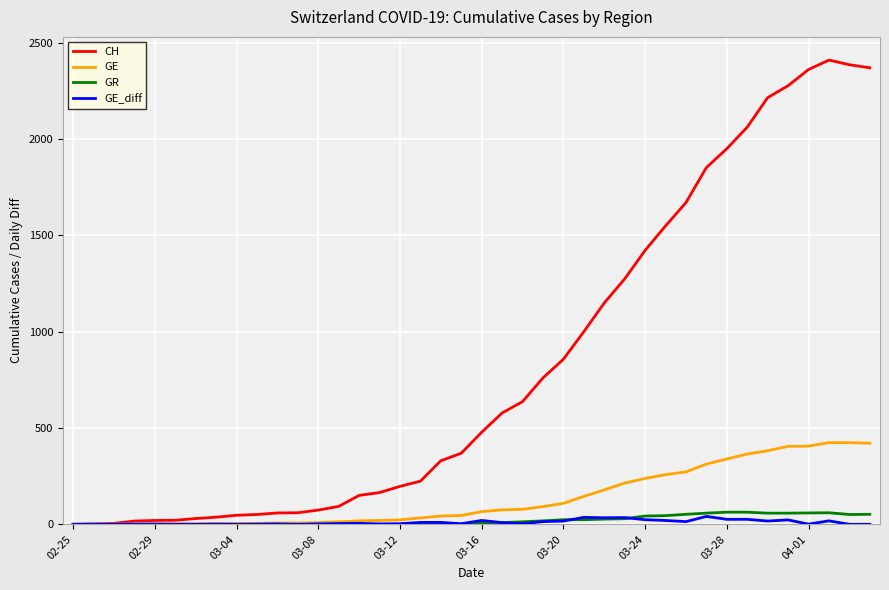

Which series has the largest range (max minus min)?

CH